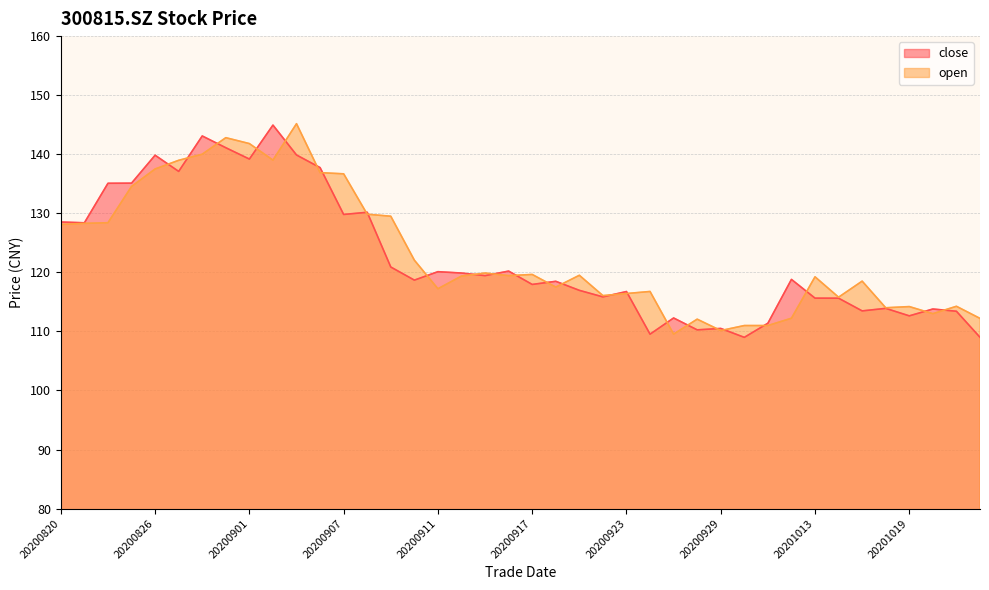

What is the maximum value shown in the chart?

145.2